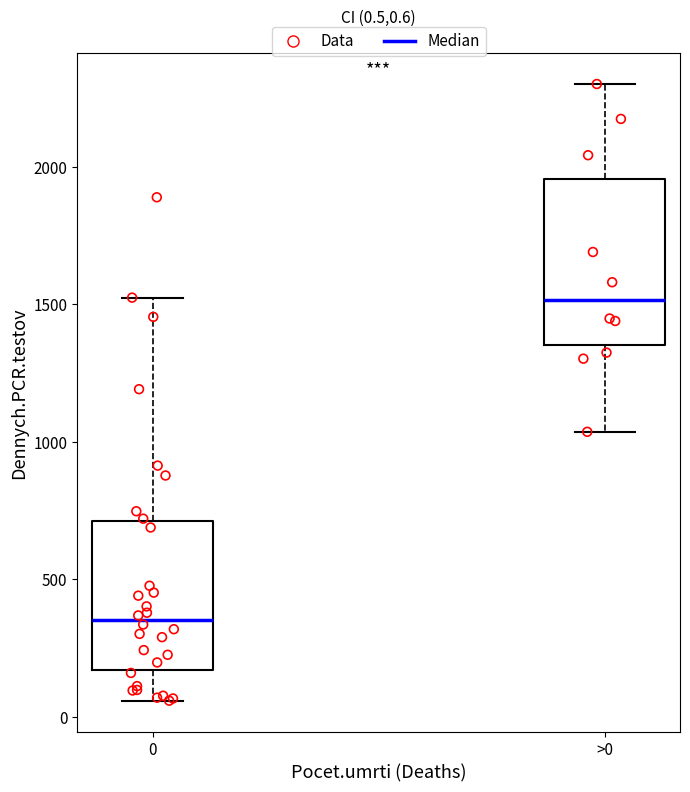

Which box is the tallest, from its lower edge to its upper edge?

>0